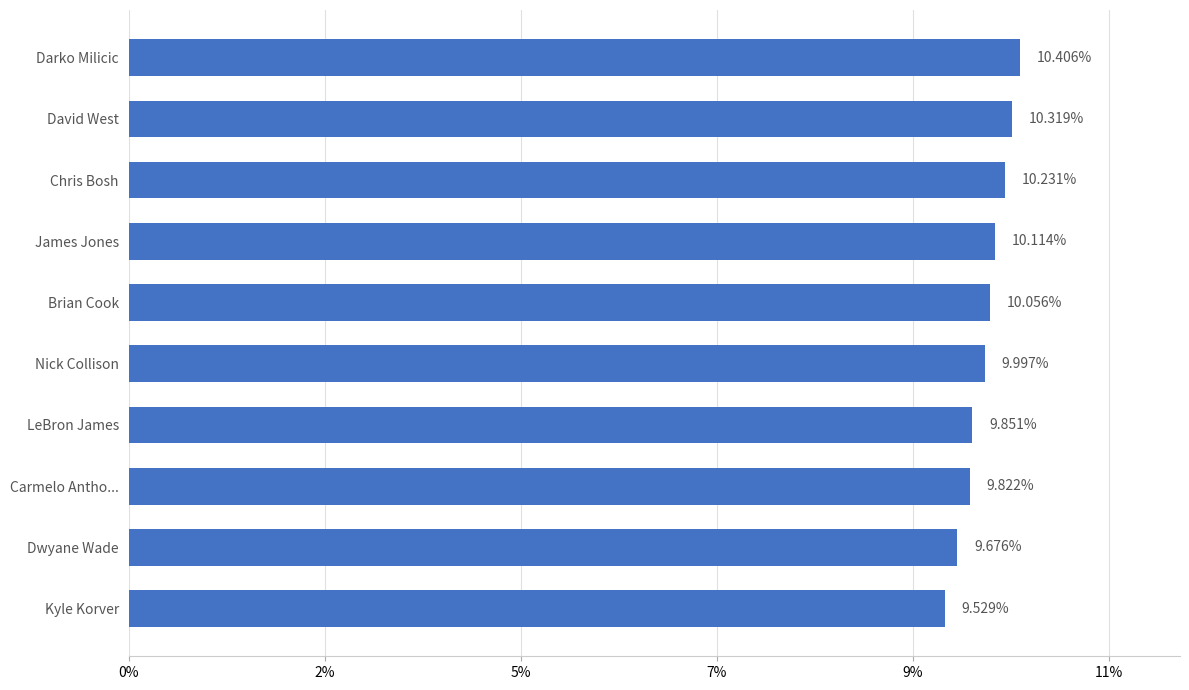

Does the chart contain any negative values?

No